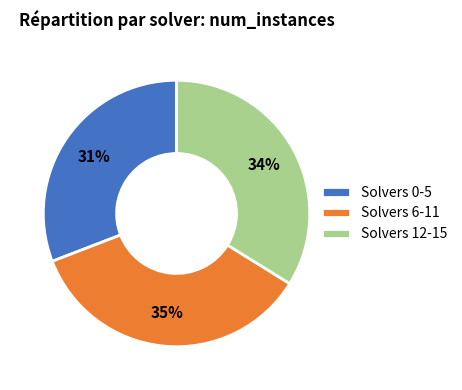

To the nearest percent, what is the difference between the largest and smallest slice percentages?

4%